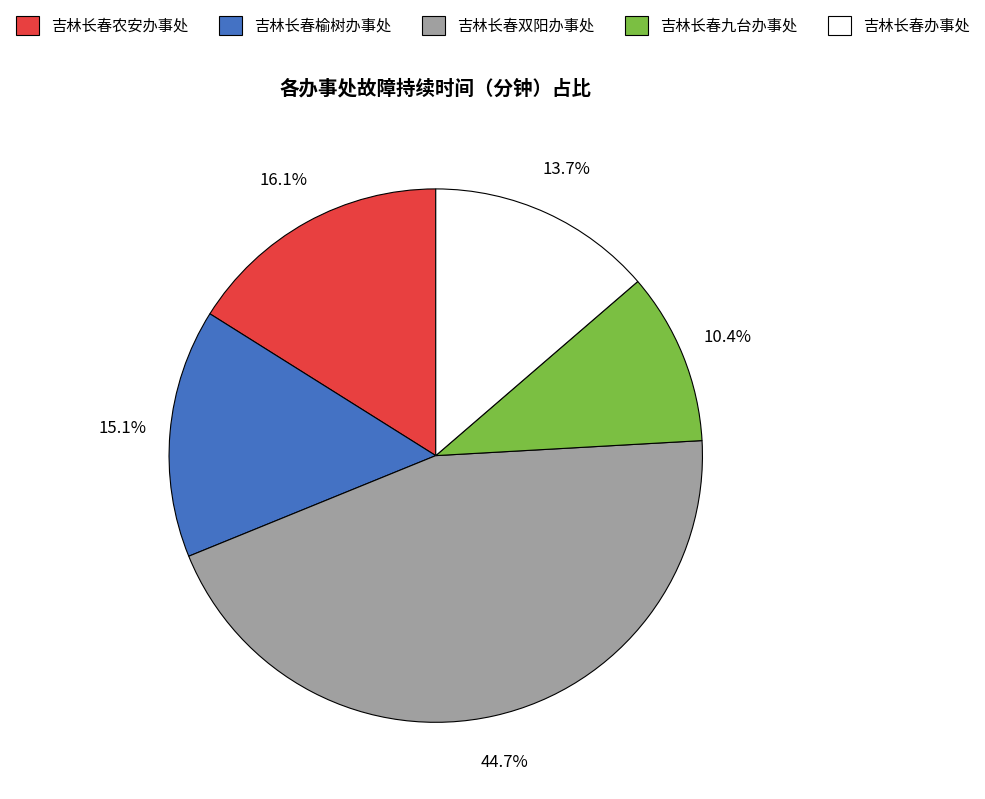

Does any single category account for the majority?

No